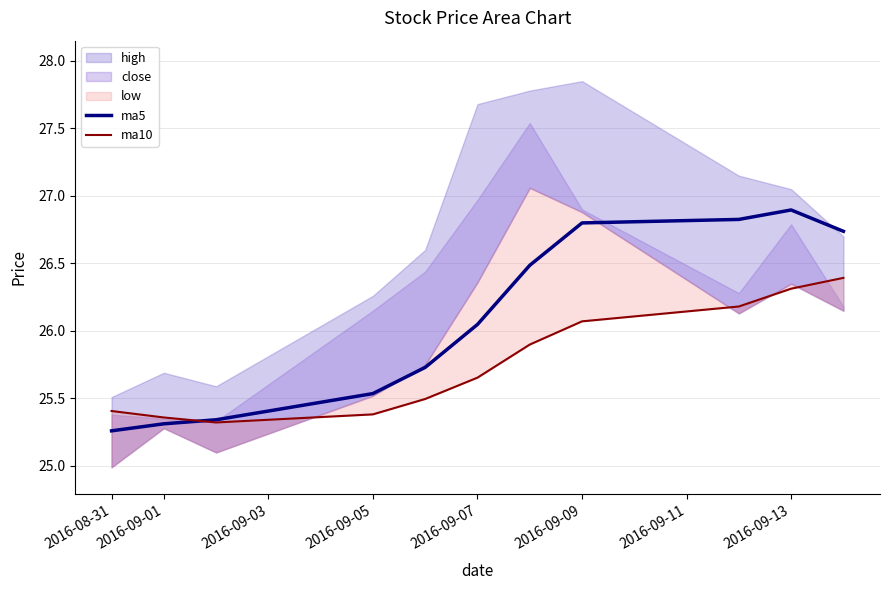

At which label does ma5 reach its peak?

2016-09-13